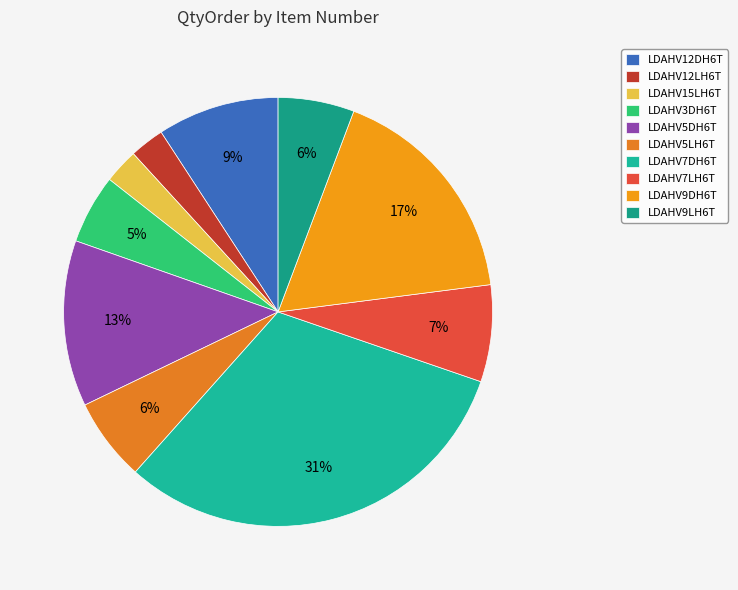

To the nearest percent, what is the combined percentage of LDAHV7LH6T and LDAHV12DH6T?

16%